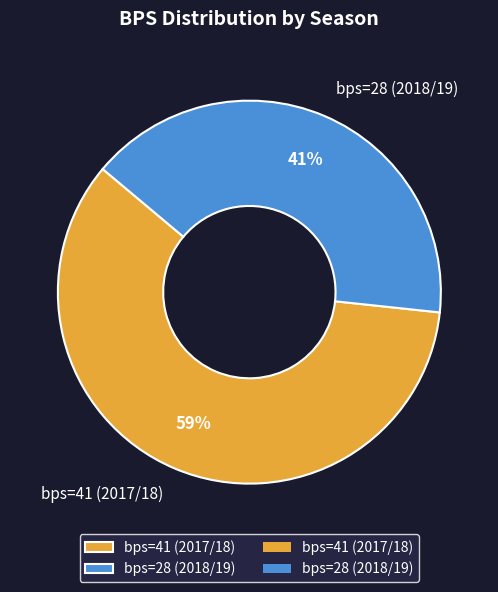

Is it true that bps=41 (2017/18) is 69% of the pie?

False